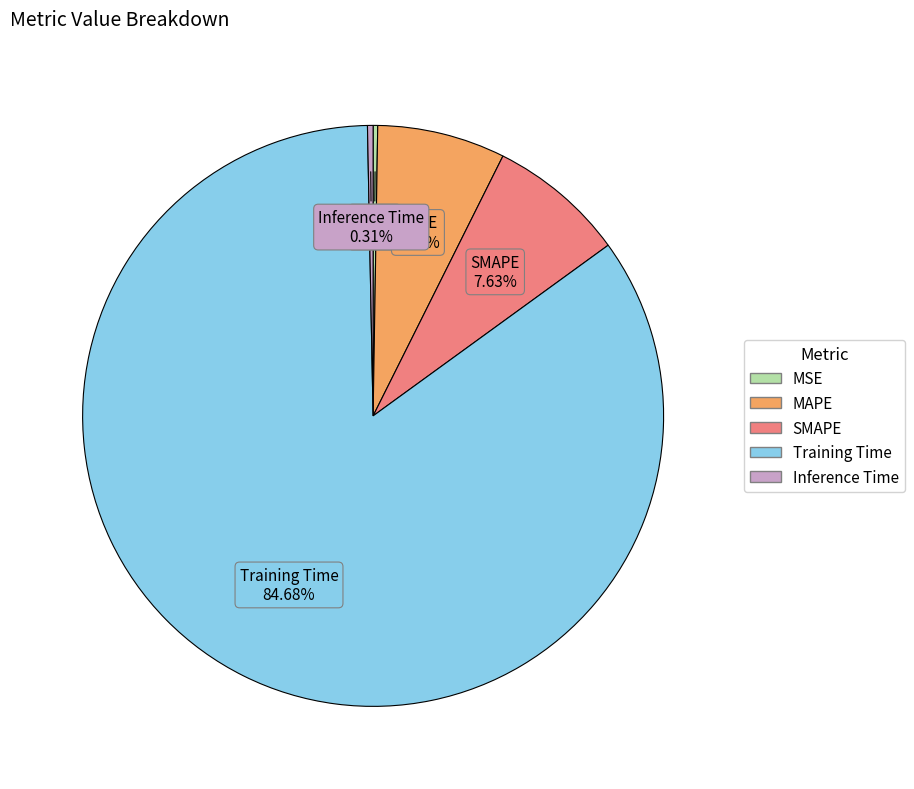

Which slice is the largest?

Training Time